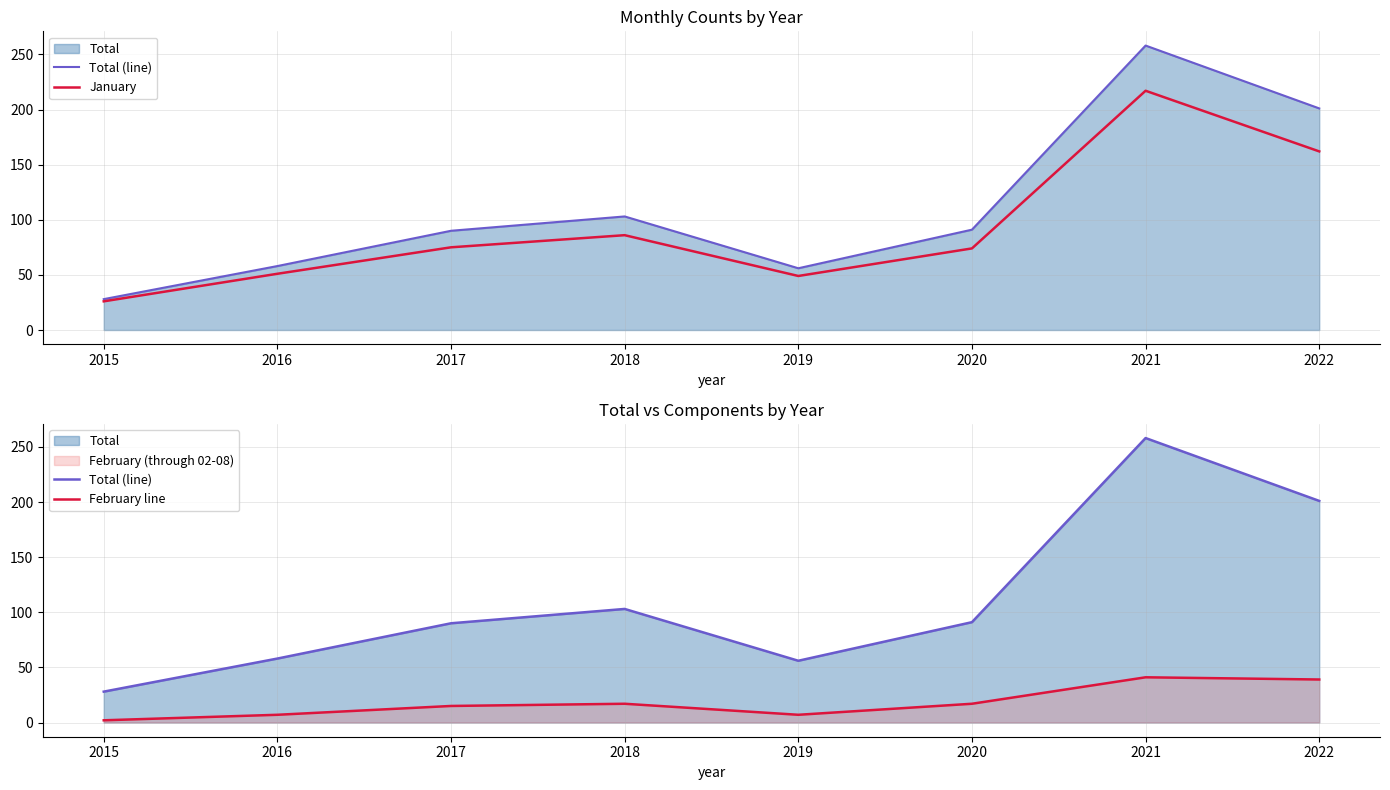

Rank the series at 2016 from lowest to highest value.

February line, January, Total (line)